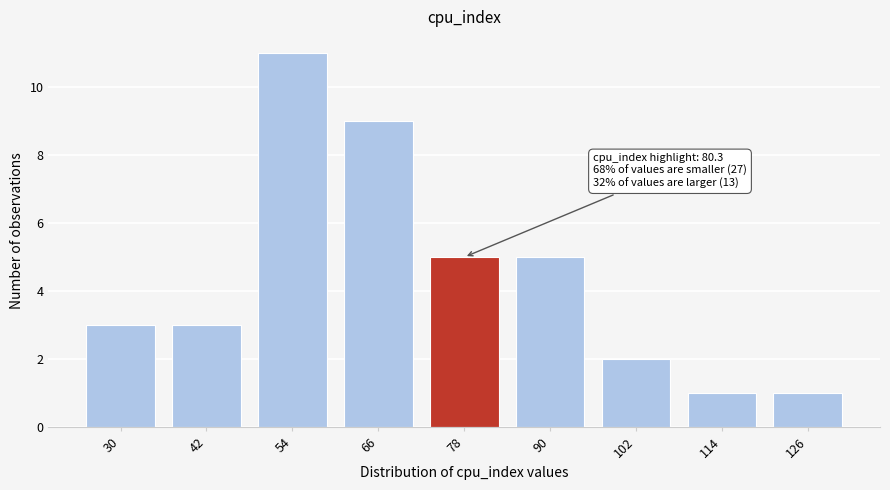

Reading left to right, what are all the values shown in this chart?

30=3	42=3	54=11	66=9	78=5	90=5	102=2	114=1	126=1